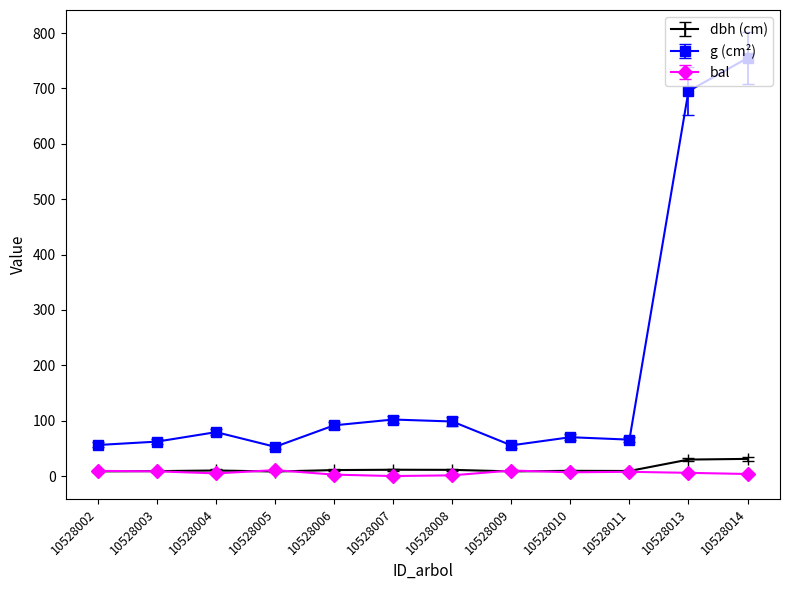

At which category does the chart reach its peak across all series?

10528014